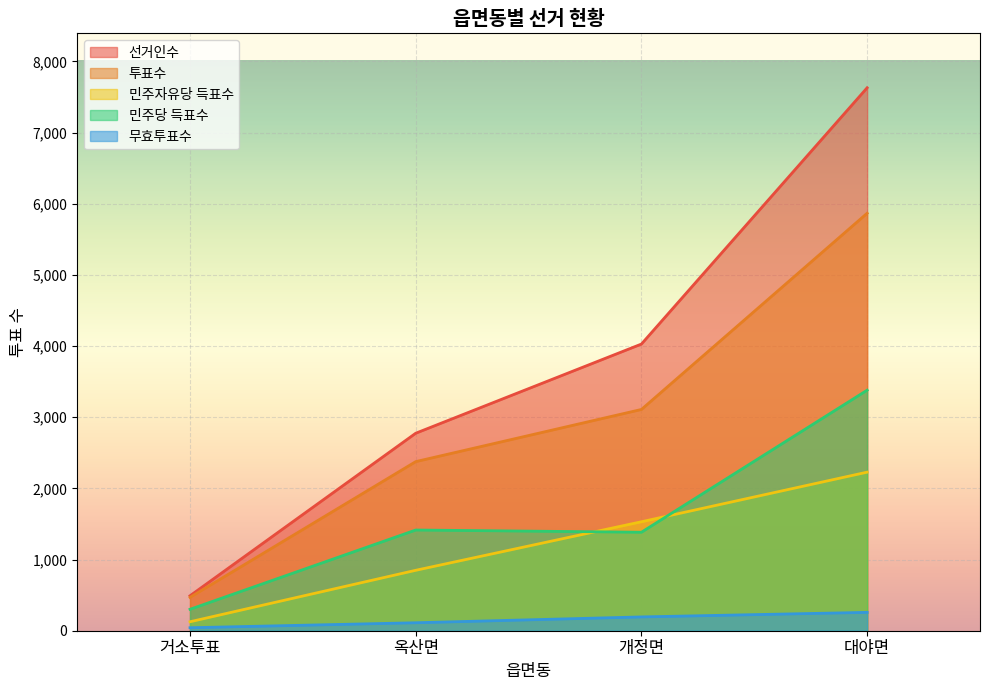

Between 옥산면 and 대야면, which series saw the biggest shift?

선거인수